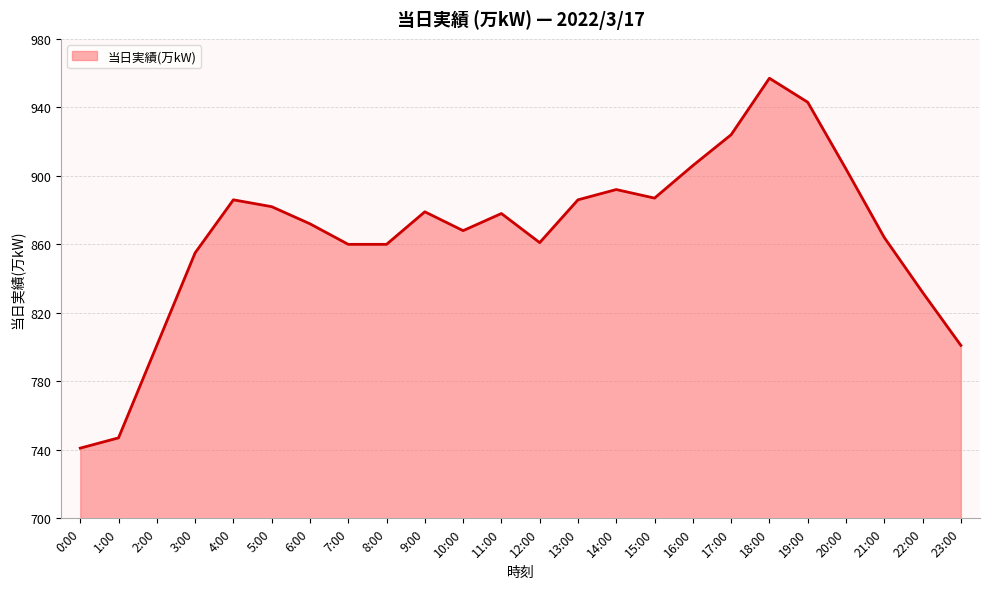

What is the difference between the maximum and minimum values?

216